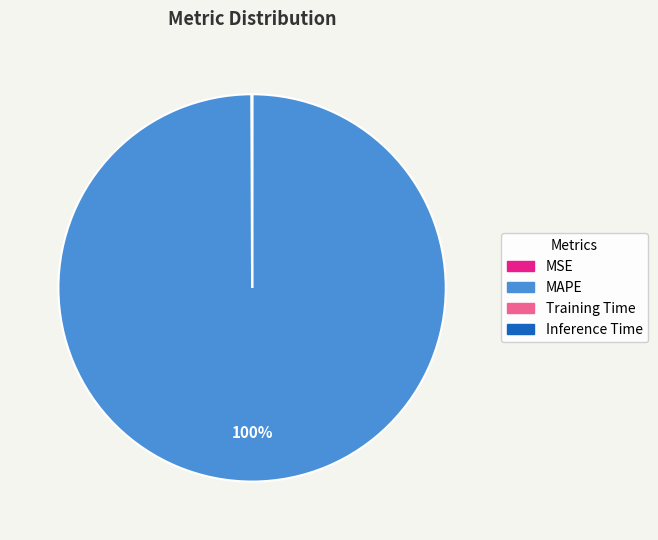

To the nearest percent, what is the difference between the largest and smallest slice percentages?

100%